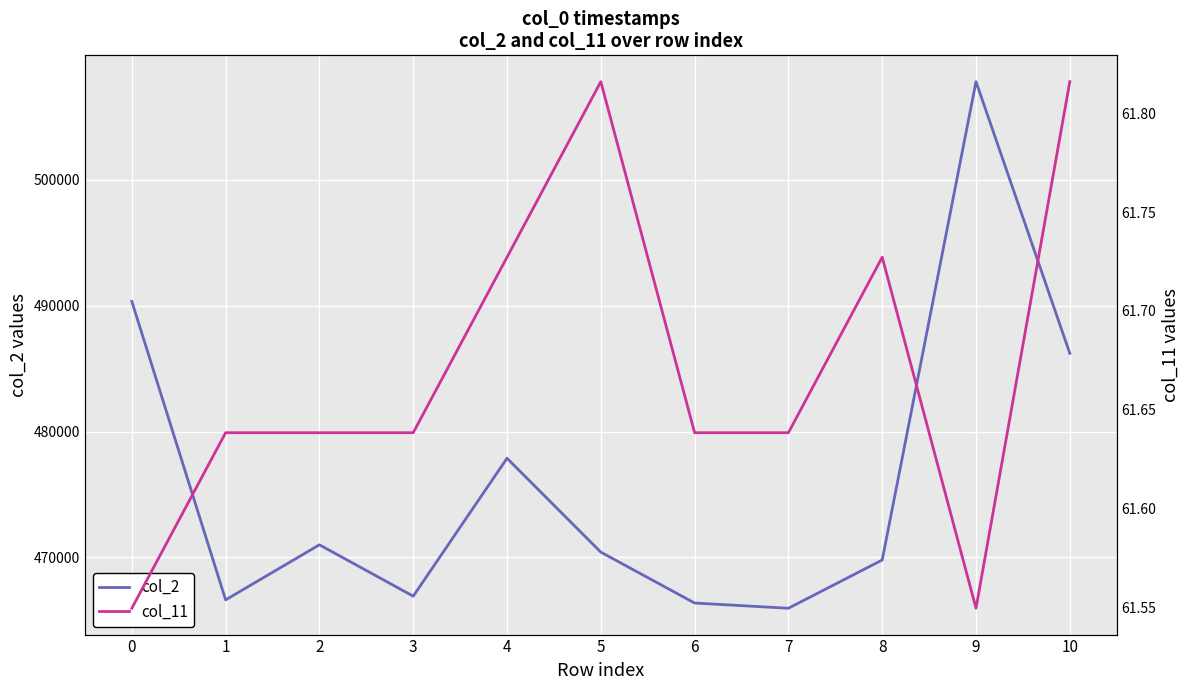

Is the value of col_11 at 5 greater than the value of col_2 at 4?

No